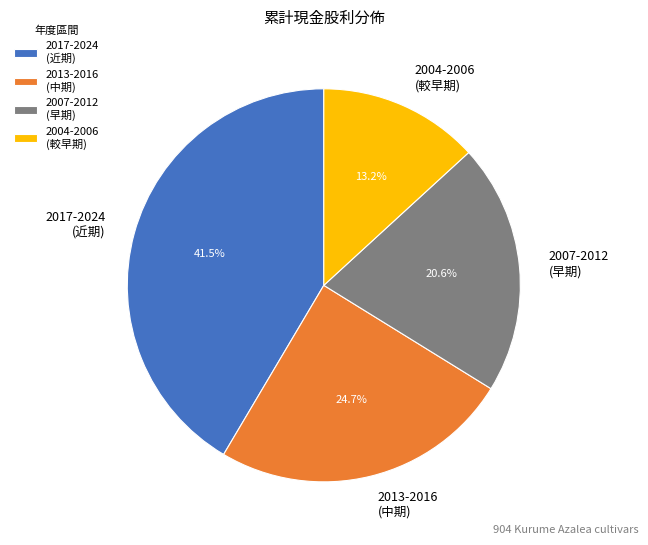

Which slice is the largest?

2017-2024 (近期)